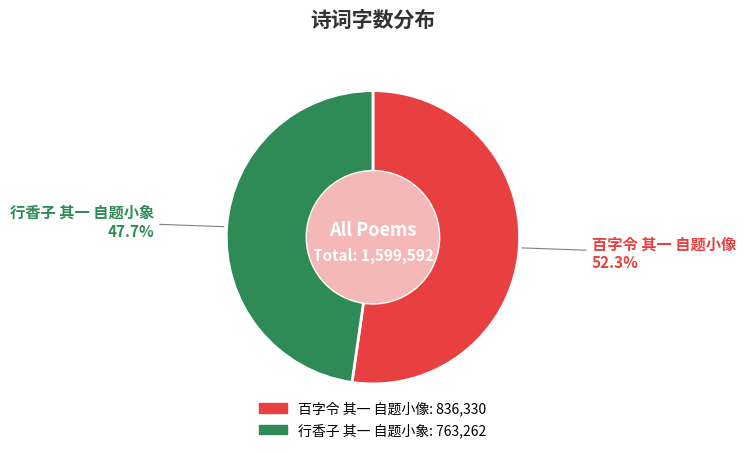

What percentage do 百字令 其一 自题小像 and 行香子 其一 自题小象 together represent?

100.0%